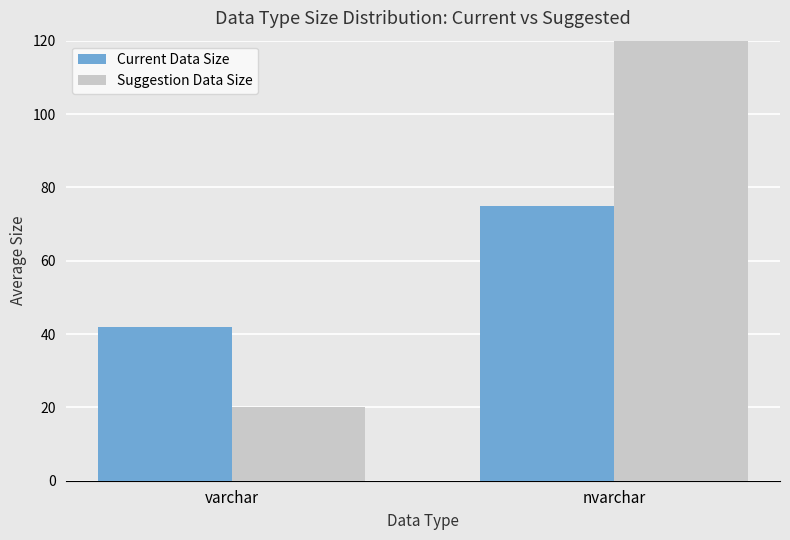

Rank the categories by Current Data Size value from highest to lowest.

nvarchar, varchar